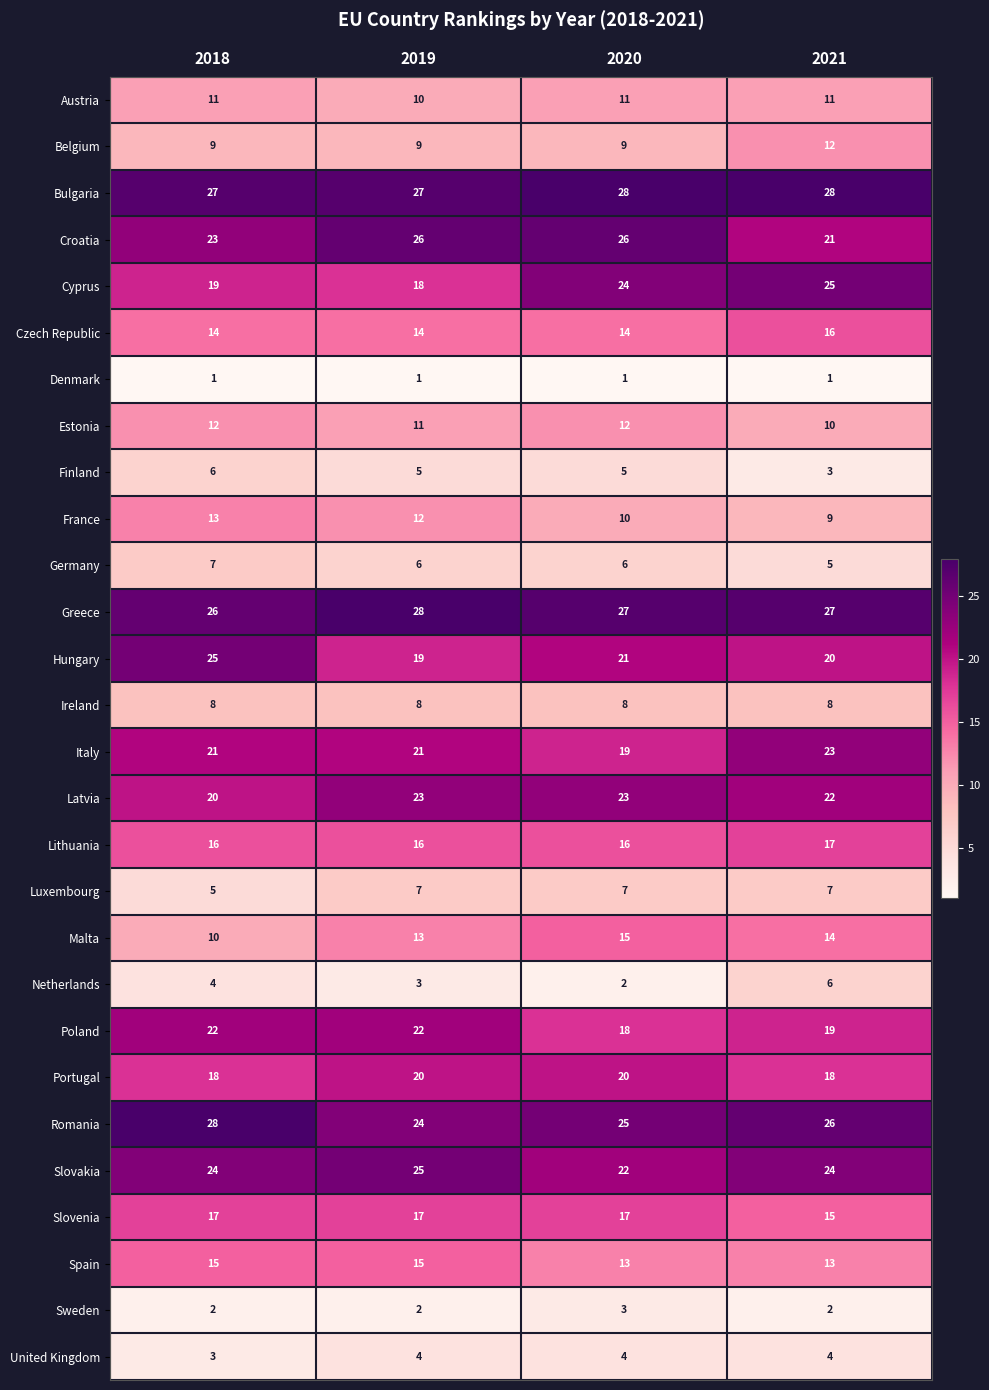

What is the spread (max minus min) of values at 2019?

27